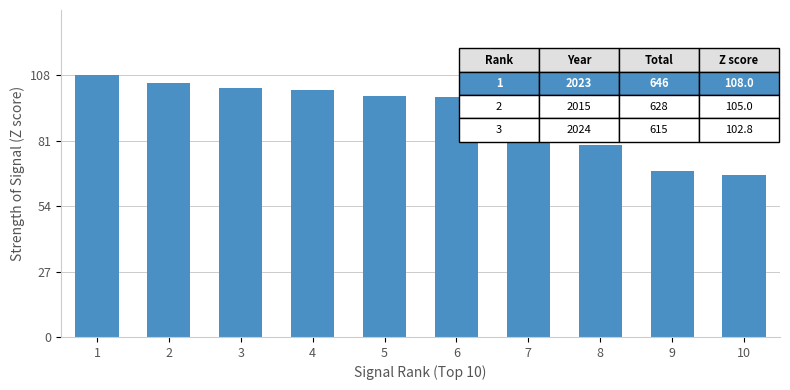

At which label does the data first exceed 99?

1